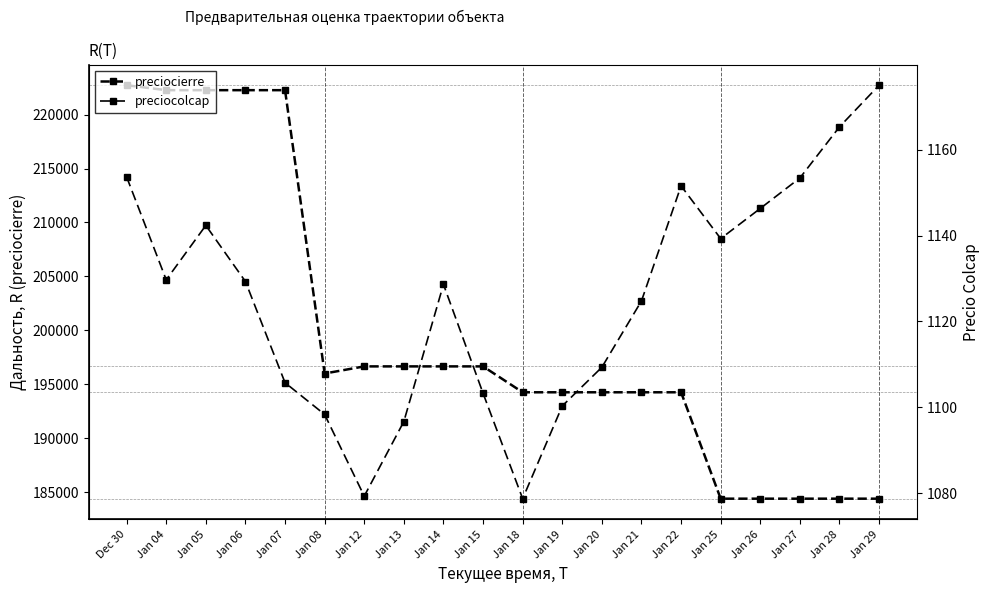

True or false: preciocolcap has more than 1 interior local peaks.

True